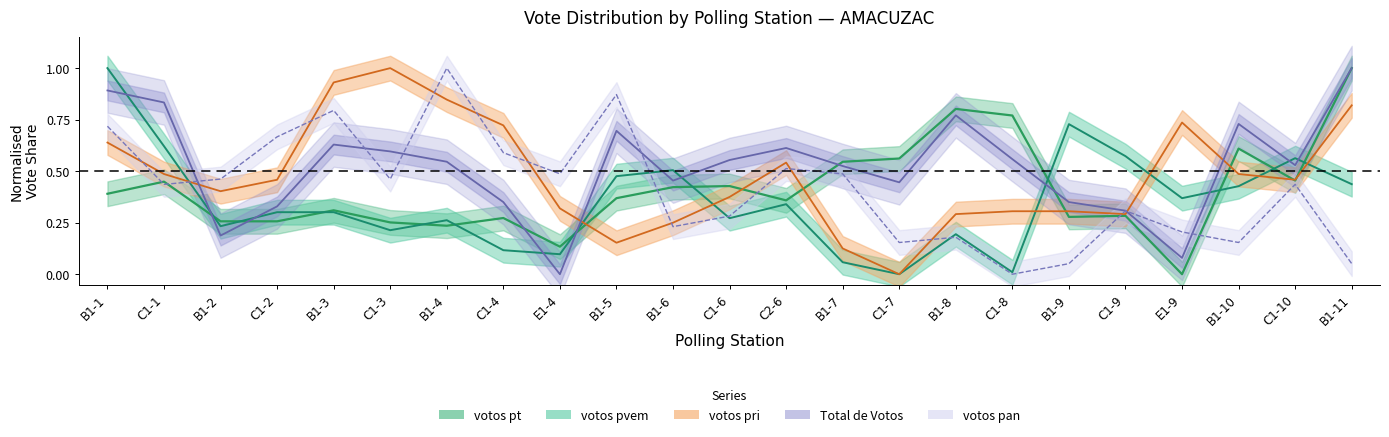

Which series has the widest spread of values?

votos pvem